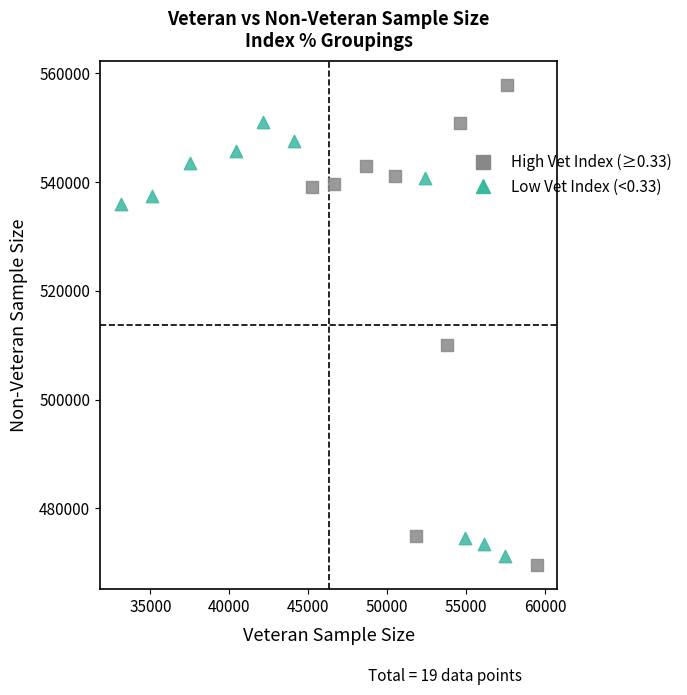

What are all the series names shown in the legend?

High Vet Index (≥0.33), Low Vet Index (<0.33)